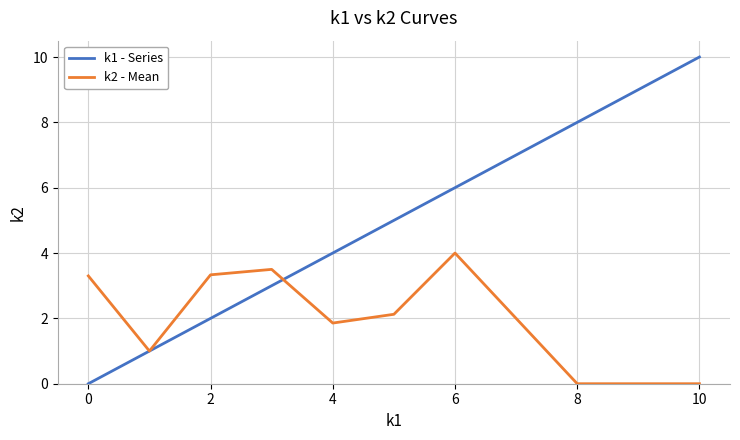

Which series has the widest spread of values?

k1 - Series